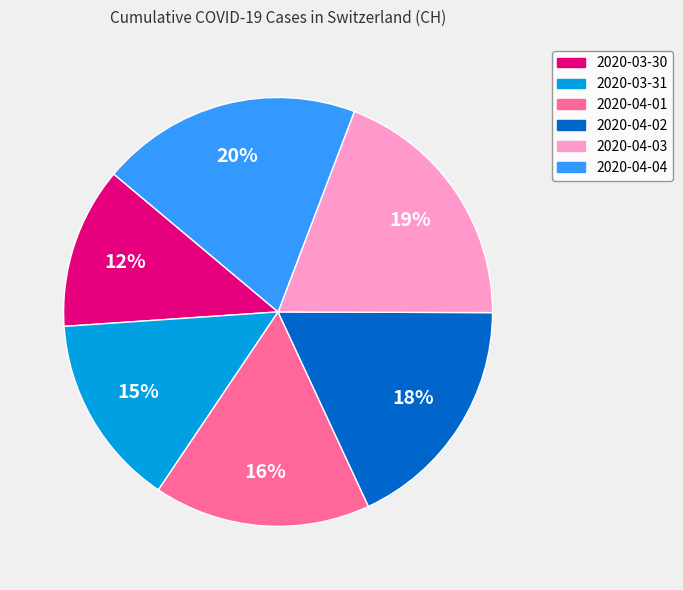

Does 2020-04-02 account for over 50% of the chart?

No